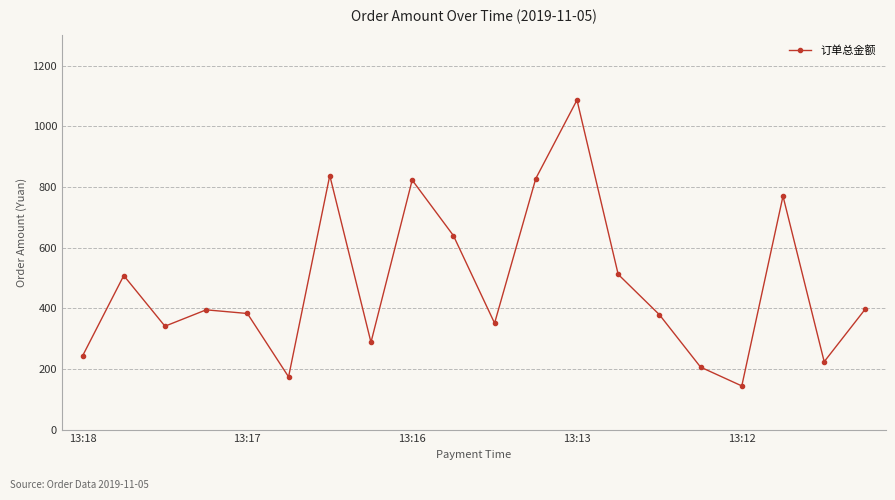

What is the minimum value shown in the chart?

144.0